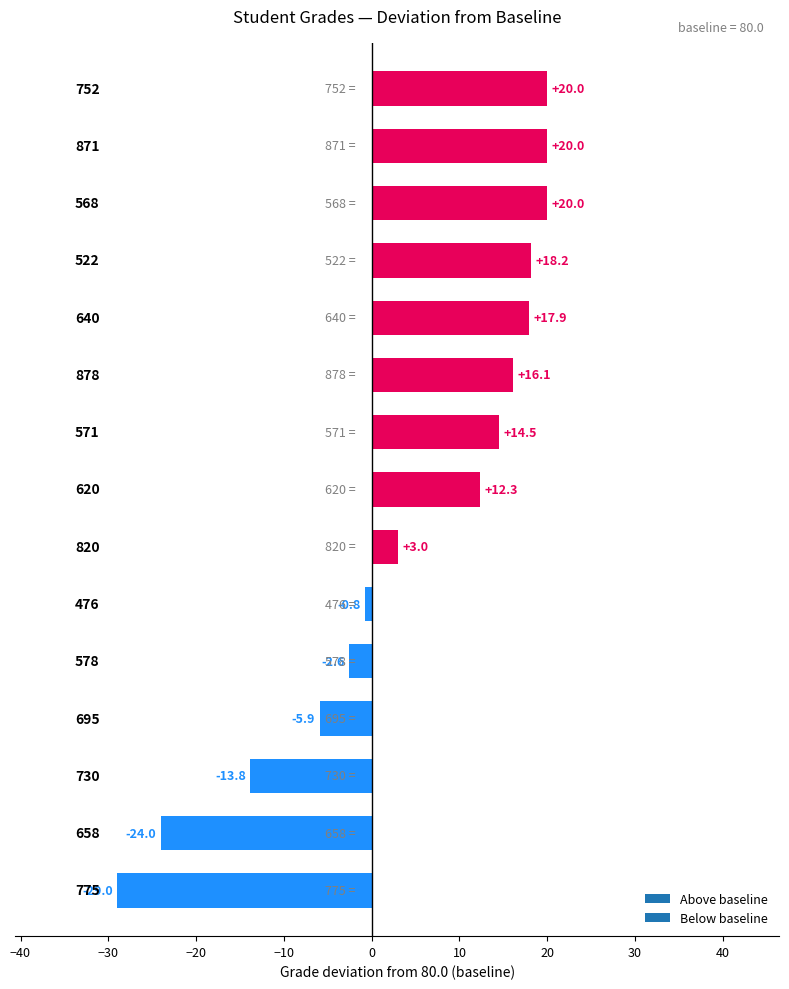

What is the greatest value displayed?

20.0